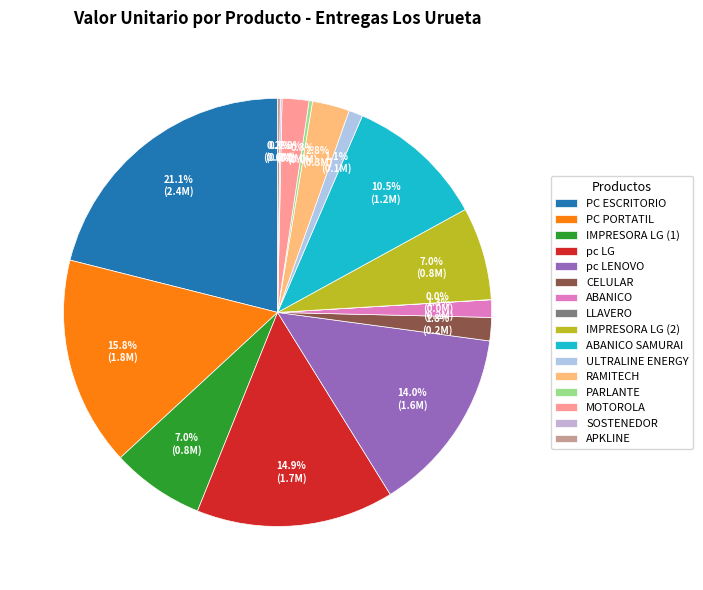

To the nearest percent, what percentage of the pie is PC ESCRITORIO?

21%